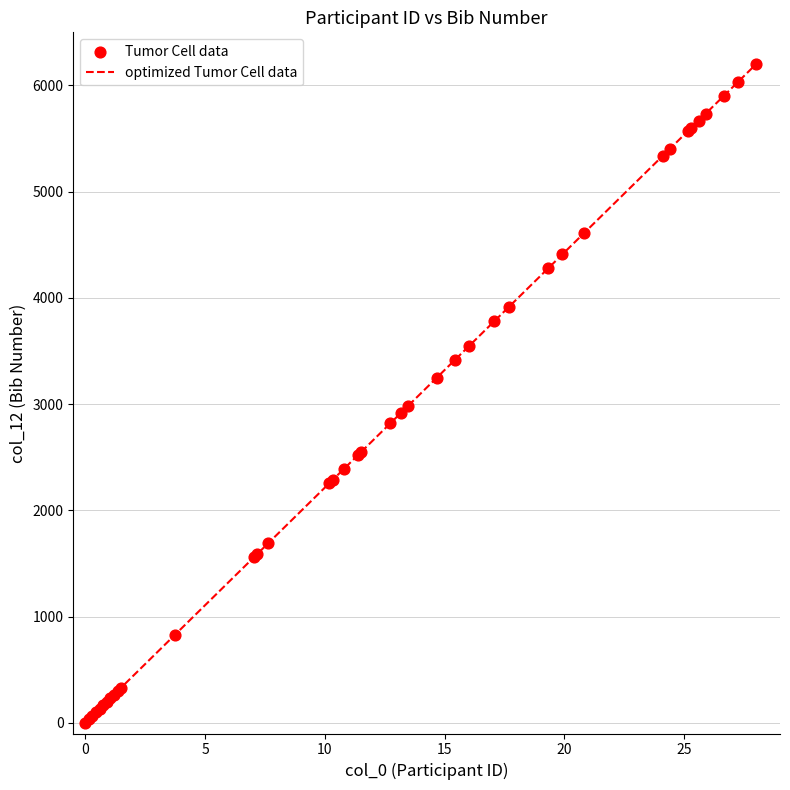

What is the difference between the maximum and minimum values?

6200.0